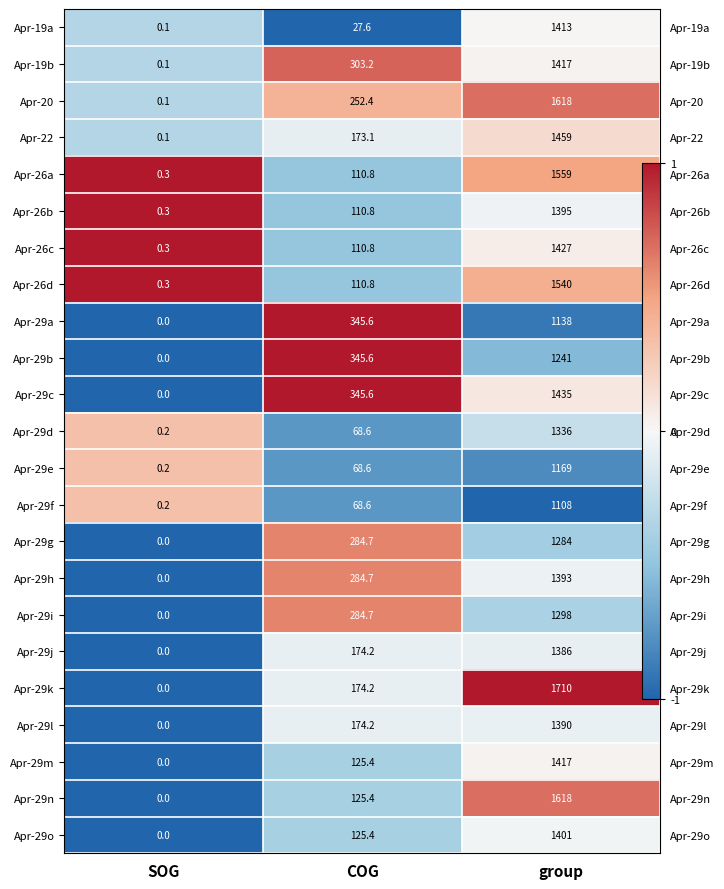

At which category is the sum across all series the highest?

COG